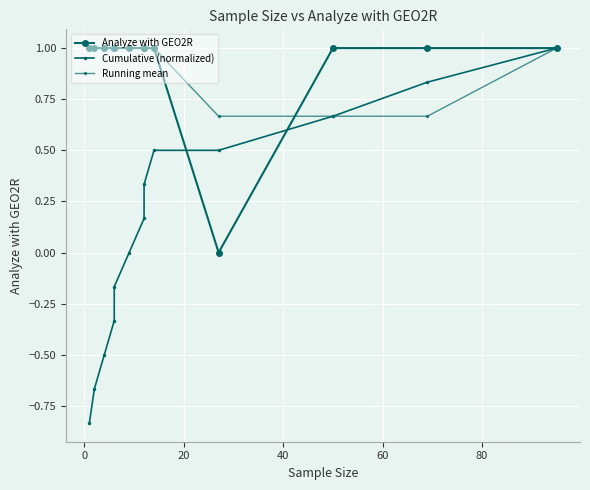

What is the spread (max minus min) of values at 20?

1.5